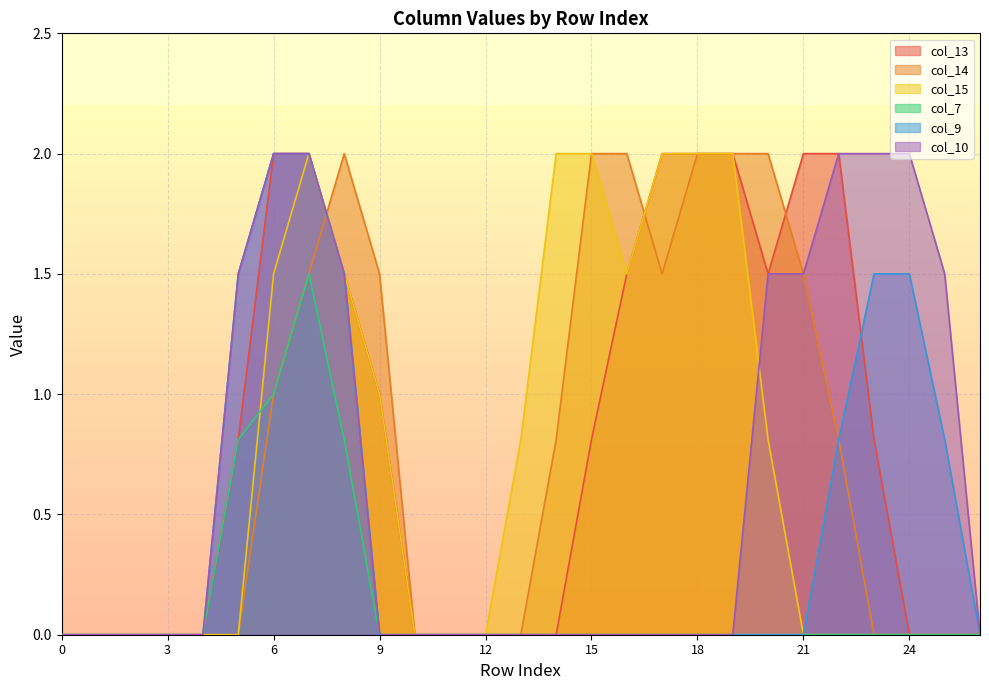

How many lines are shown in the chart?

6